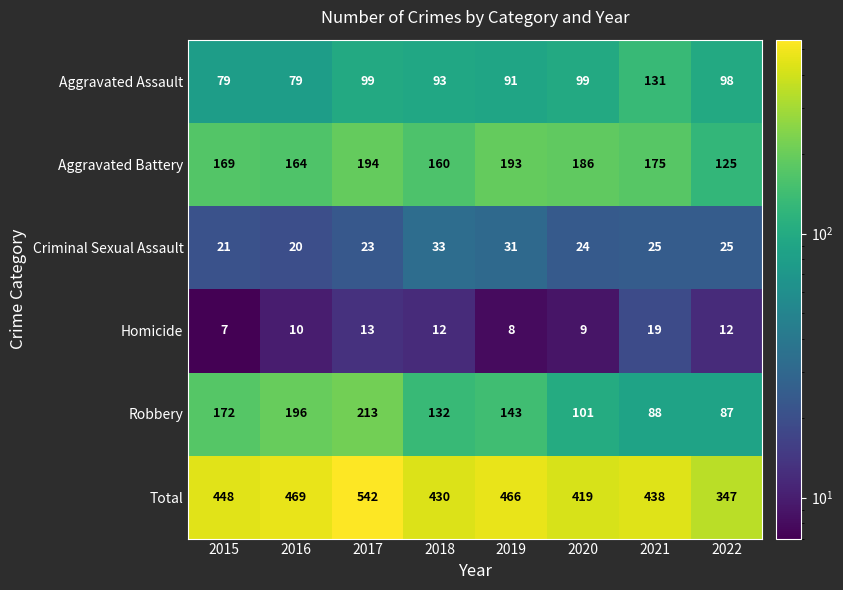

The Total series shows 866 at 2017. True or false?

False